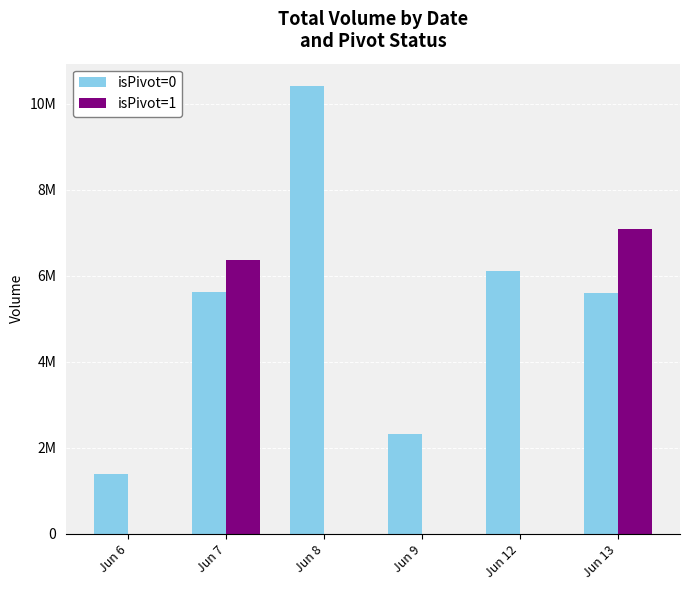

What are all the series names shown in the legend?

isPivot=0, isPivot=1